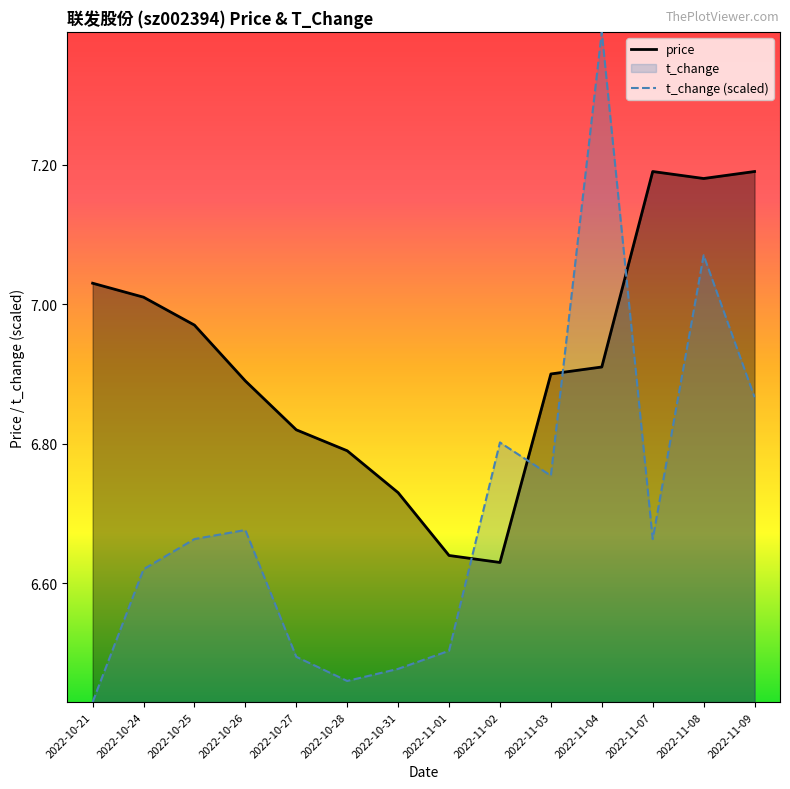

True or false: price and t_change (scaled) intersect in this chart.

True